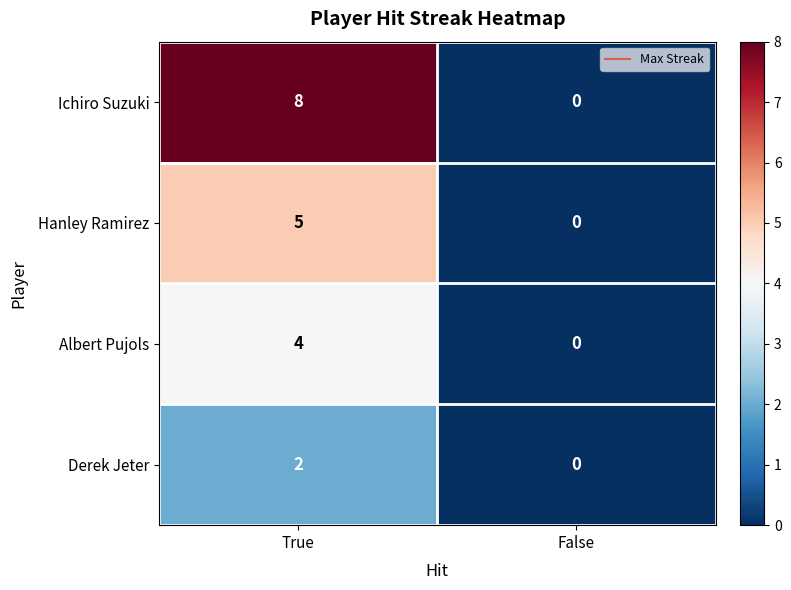

List the series in order of their peak value, lowest first.

Derek Jeter, Albert Pujols, Hanley Ramirez, Ichiro Suzuki